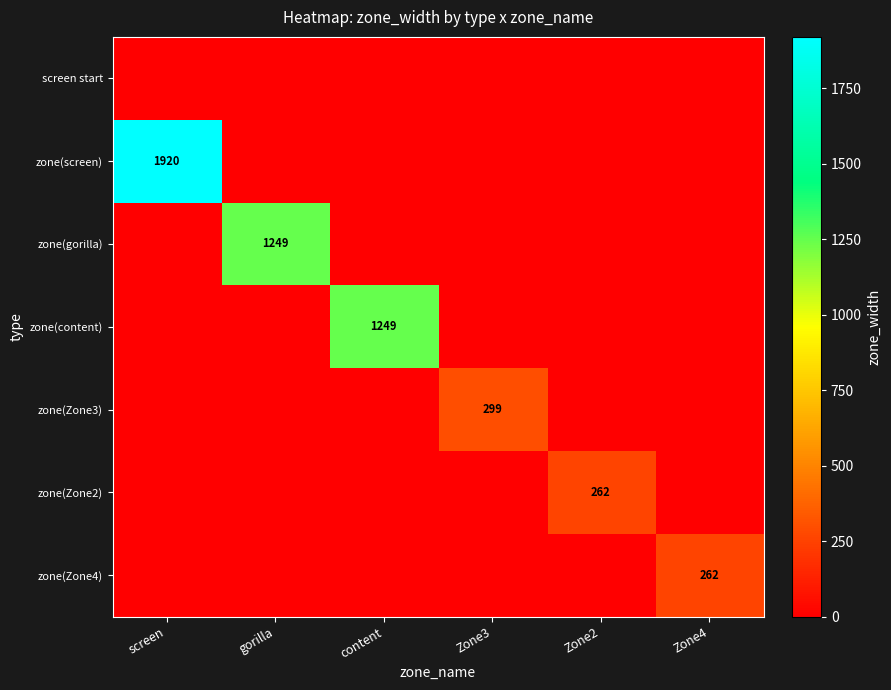

Which series has the largest range (max minus min)?

zone(screen)